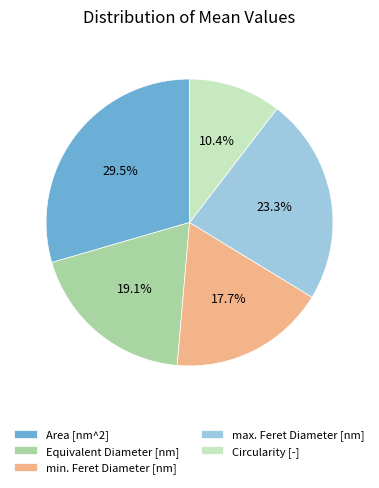

Is there a majority slice in this chart?

No